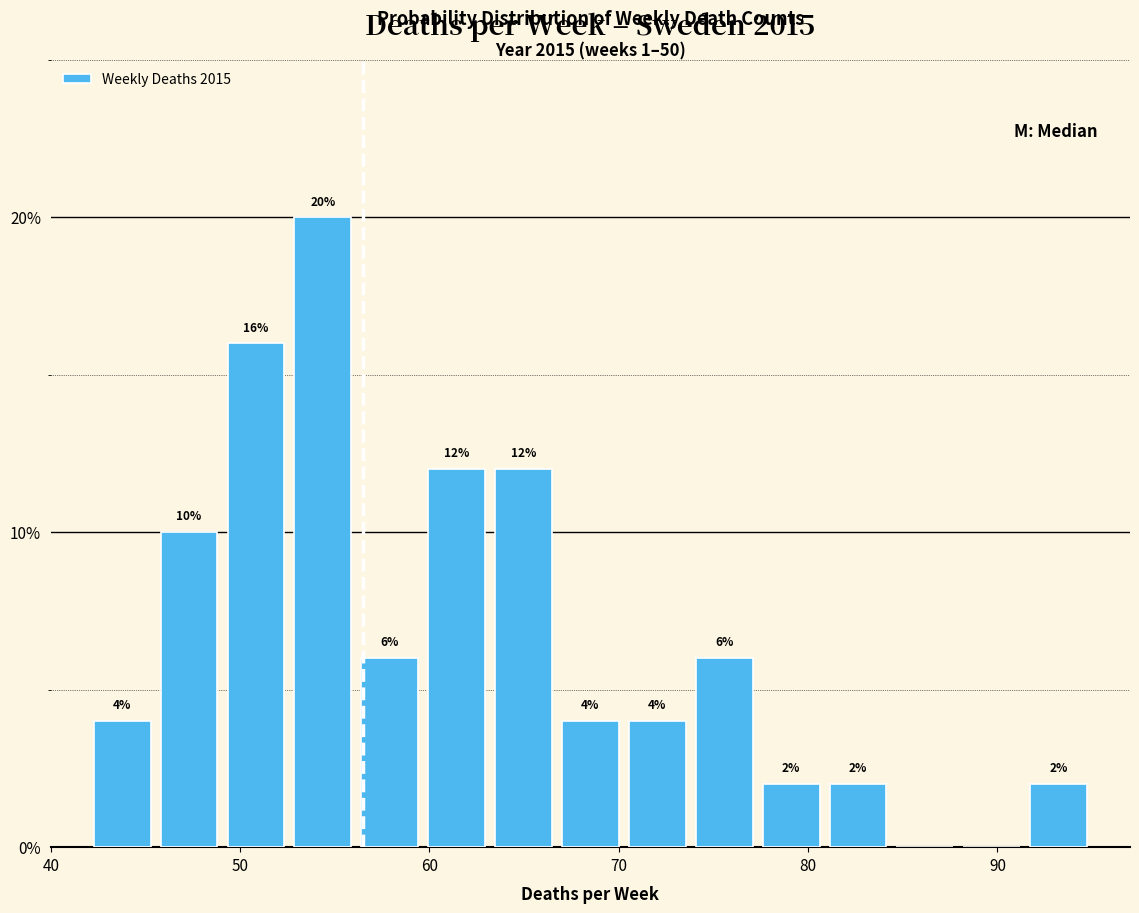

Read against the x-axis, roughly where is the centre of the tallest bar?

54